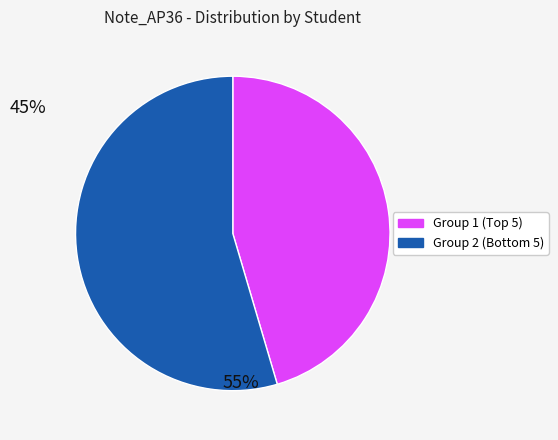

Is there a majority slice in this chart?

Yes